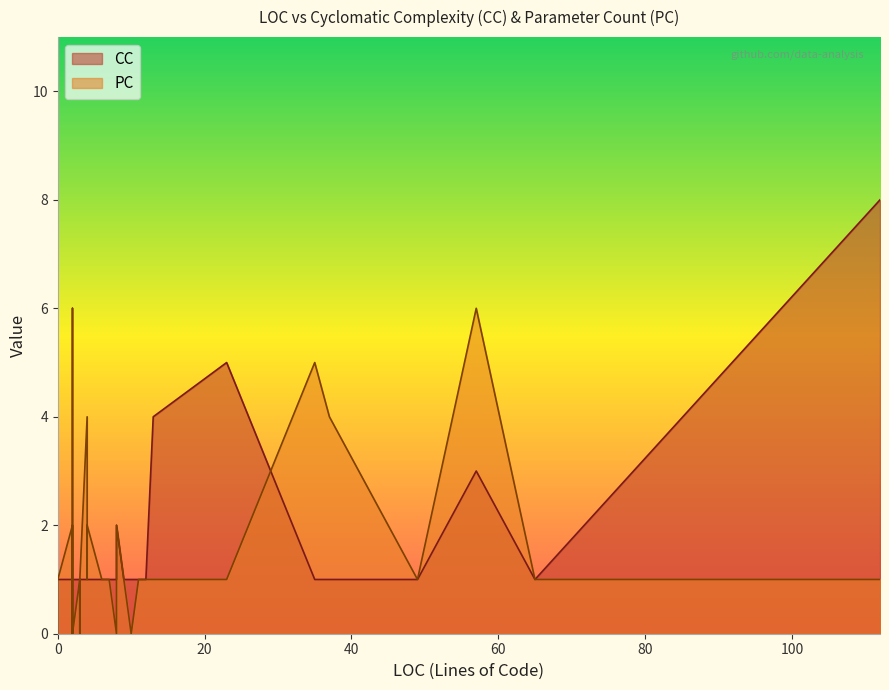

Which series ends up on top after the final intersection of PC and CC?

CC